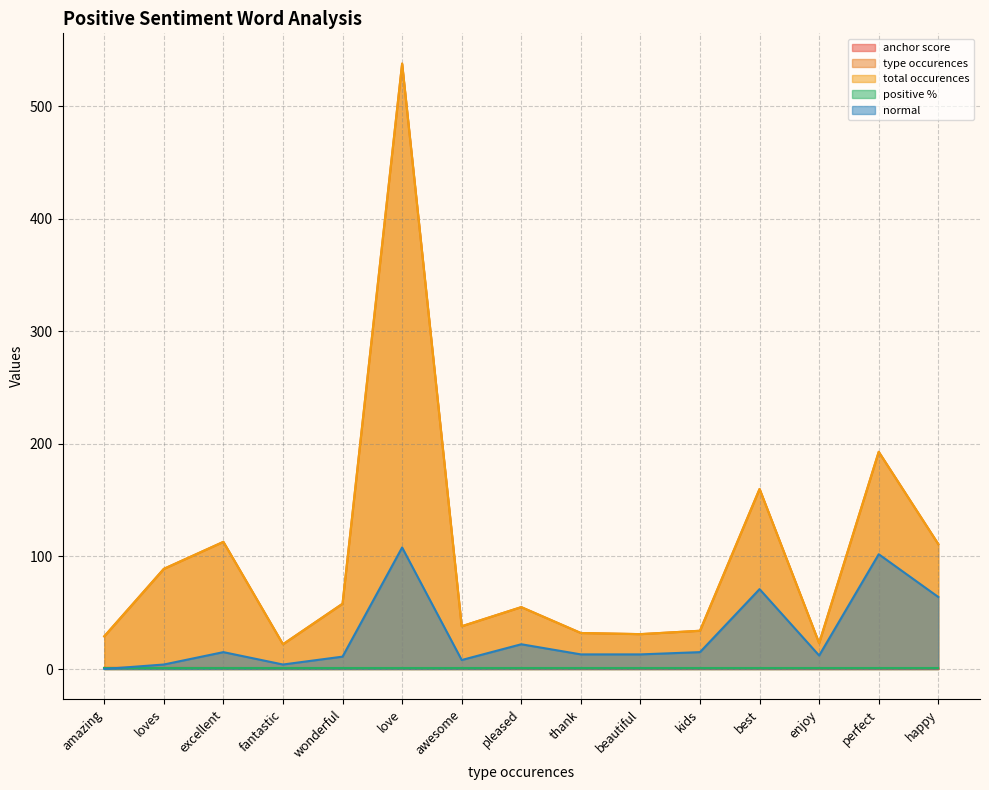

True or false: type occurences and total occurences cross at least once.

False